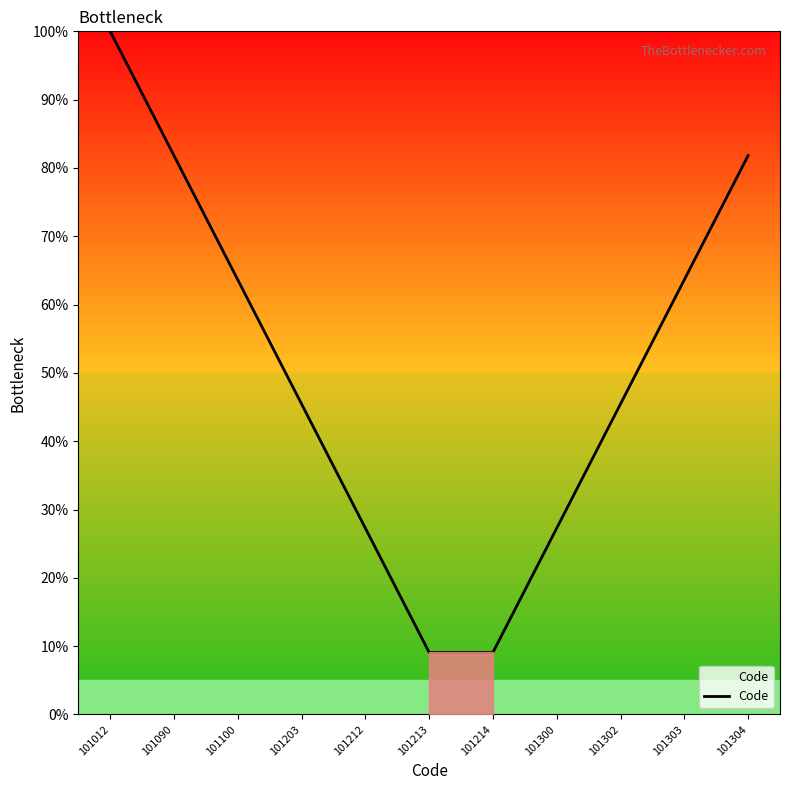

The value at 101203 is 45.5. True or false?

True